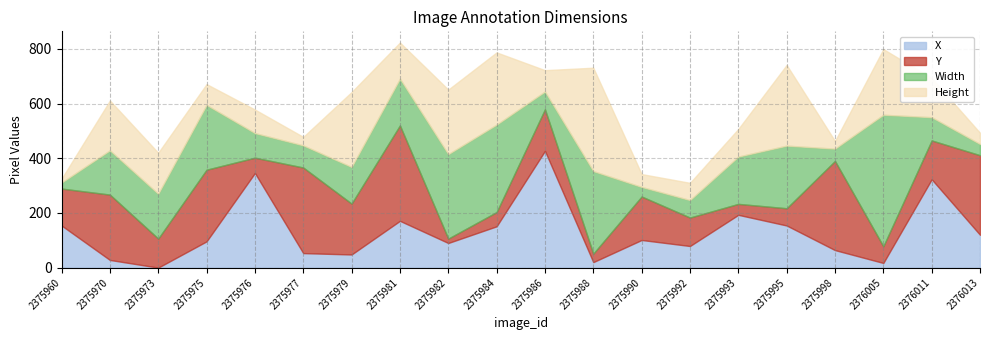

What is the value of the Height point at the 3rd from the left?

150